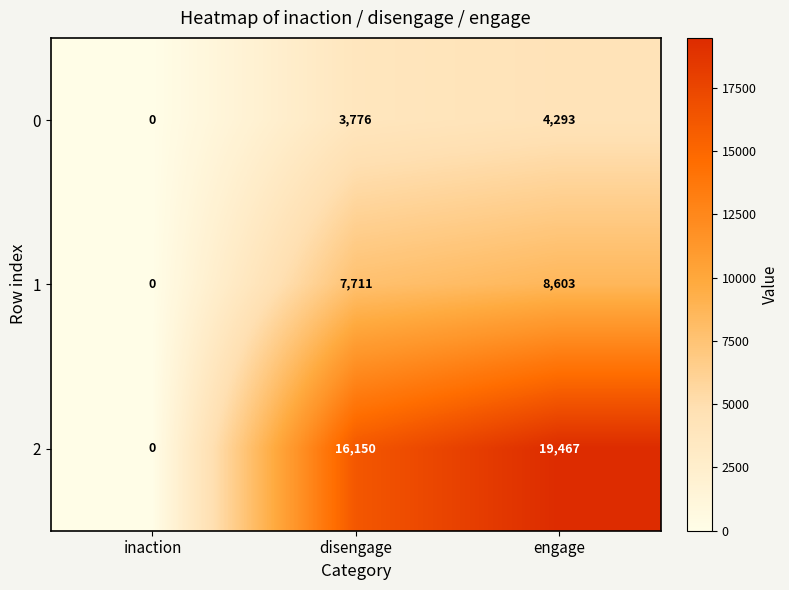

Which series changed the most between inaction and engage?

2